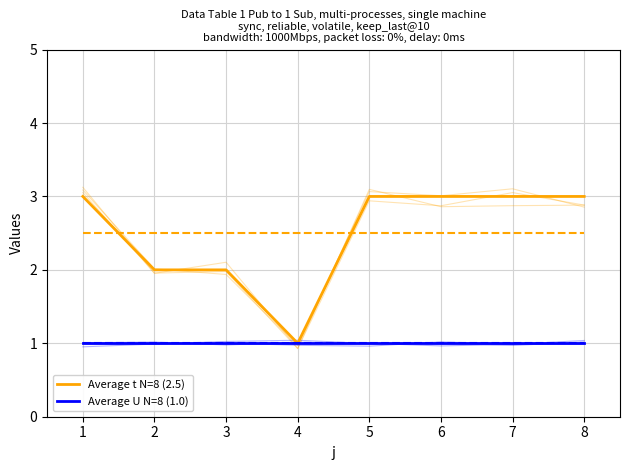

Which category has the lowest value in the Average U N=8 (1.0) series?

1